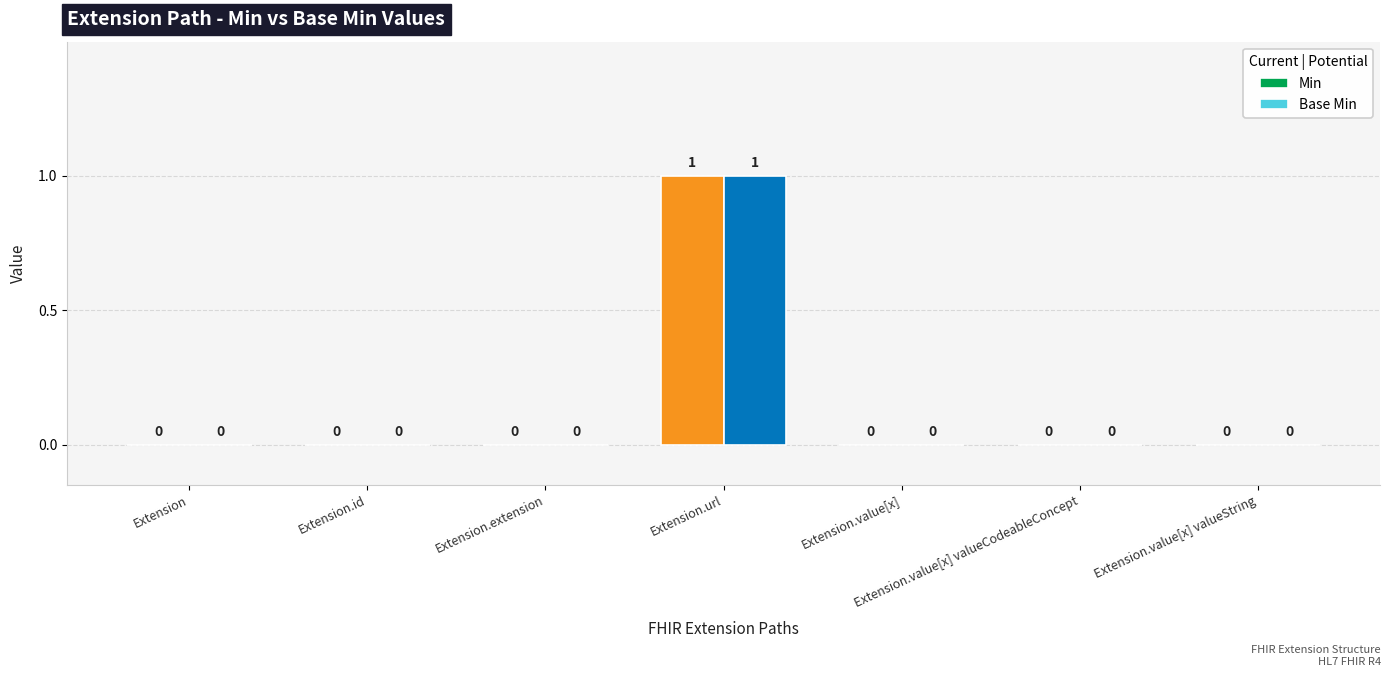

What are all the series names shown in the legend?

Min, Base Min